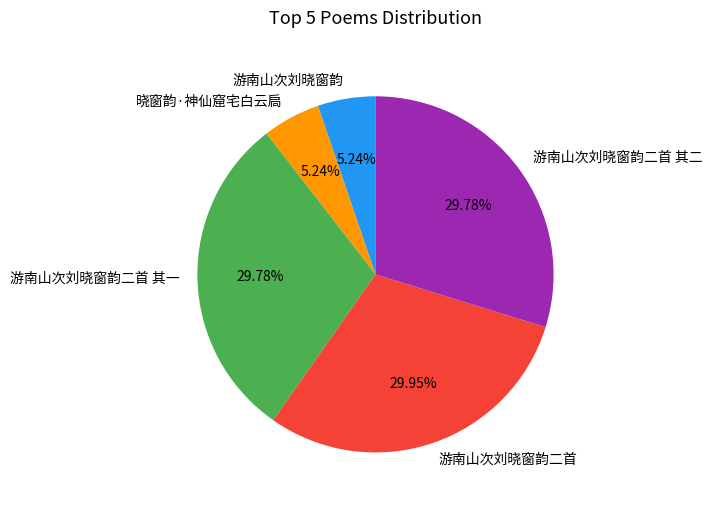

To the nearest percent, what percentage of the pie is 游南山次刘晓窗韵?

5%